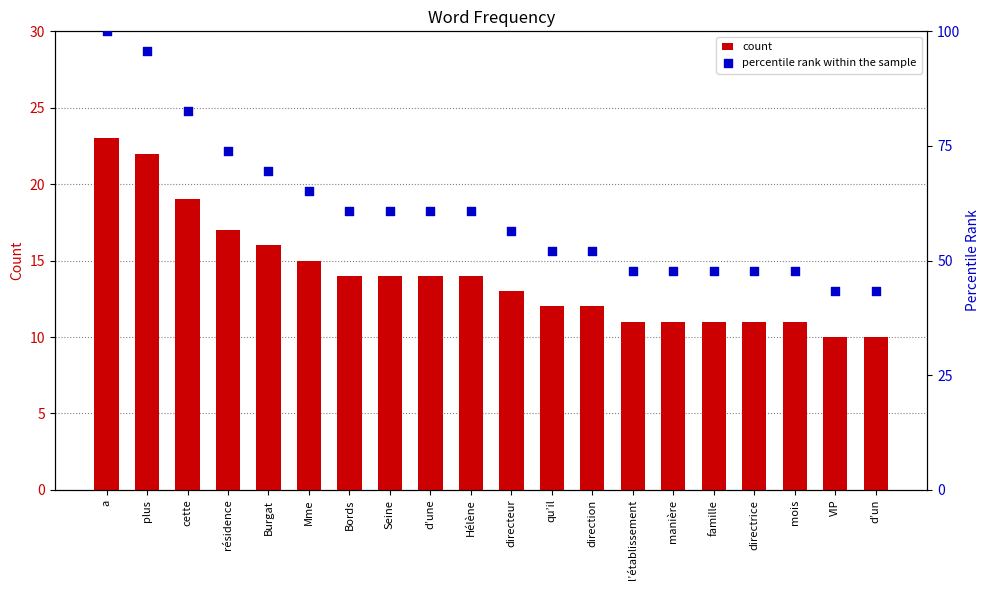

Is the value of percentile rank within the sample at famille greater than the value of count at VIP?

Yes